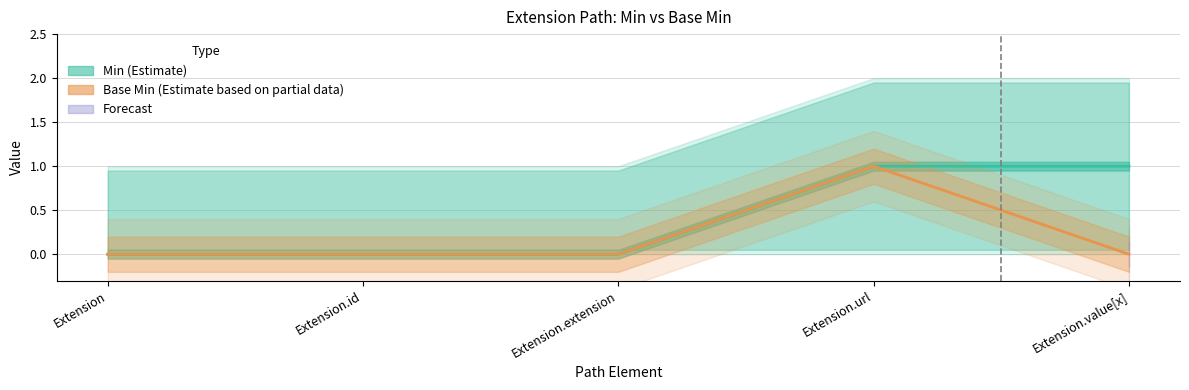

True or false: Base Min (Estimate based on partial data) and Min (Estimate) cross at least once.

False